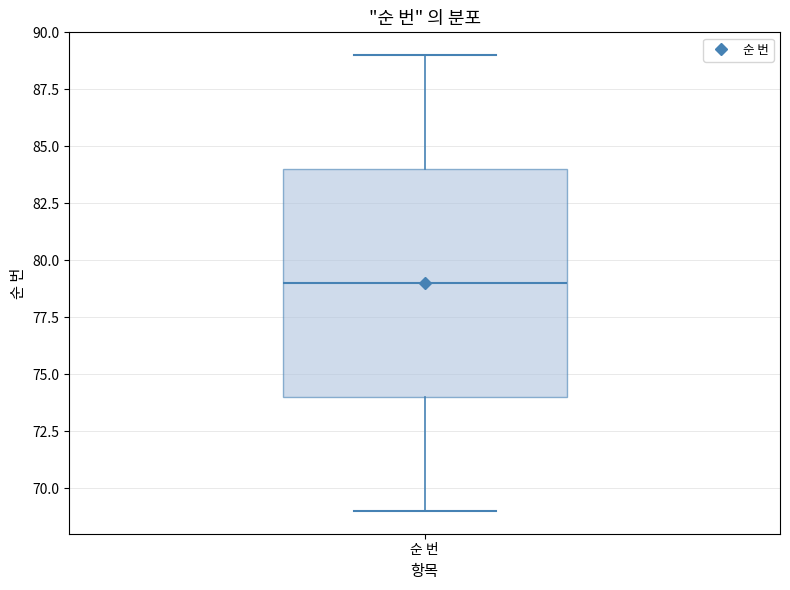

Transcribe this box plot: give where the median line is, the range the box spans, and where the two whiskers end, as read against the y-axis. The values are not printed on the chart, so give them approximately, as read against the axis.

median 79, box 74 to 84, whiskers 69 to 89